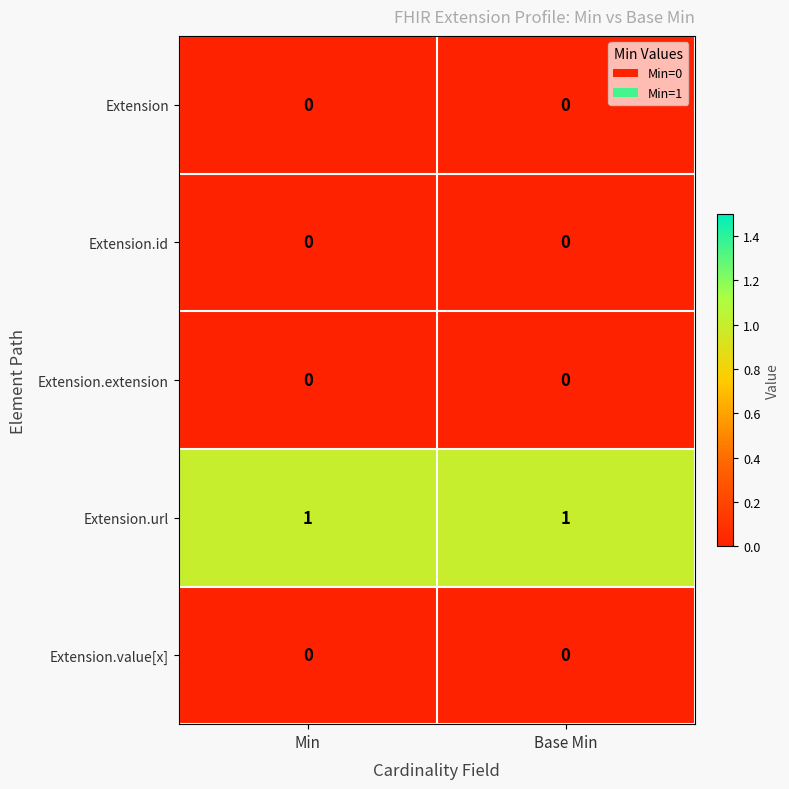

True or false: Extension.value[x] has a value of 0 at Min.

True